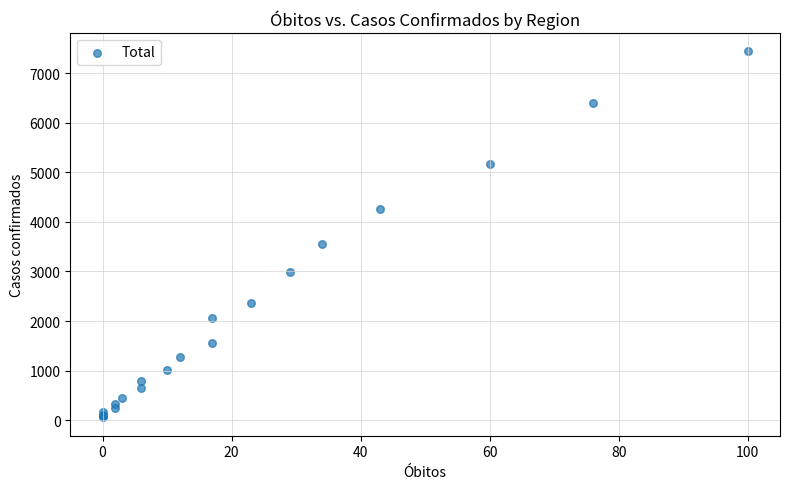

What Y value in the scatter plot is closest to 3751?

3544